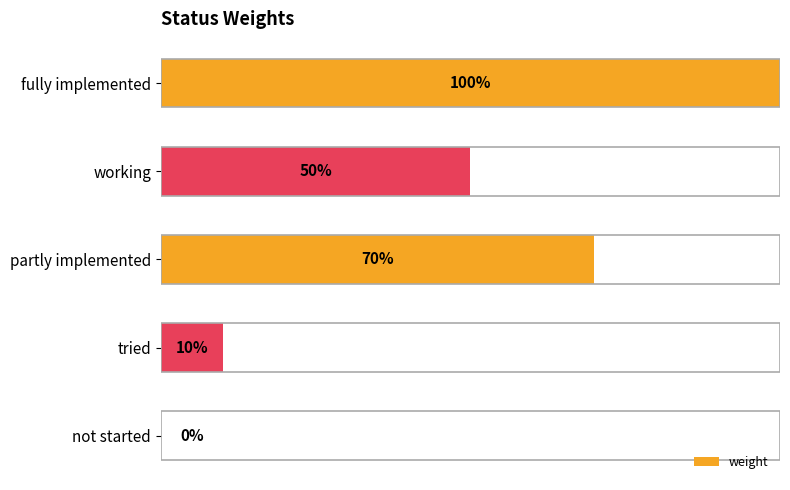

Count the number of values greater than 0.

4